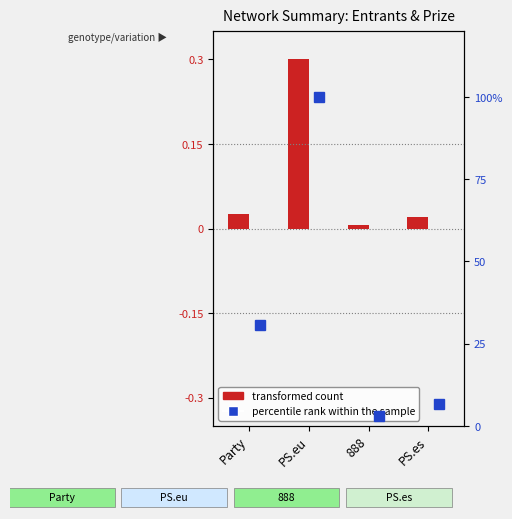

Does the chart contain any negative values?

No